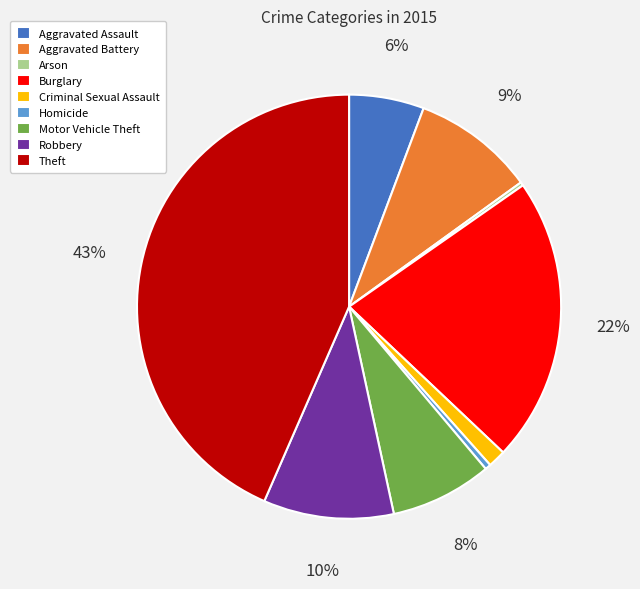

To the nearest percent, what percentage of the pie is Theft?

43%